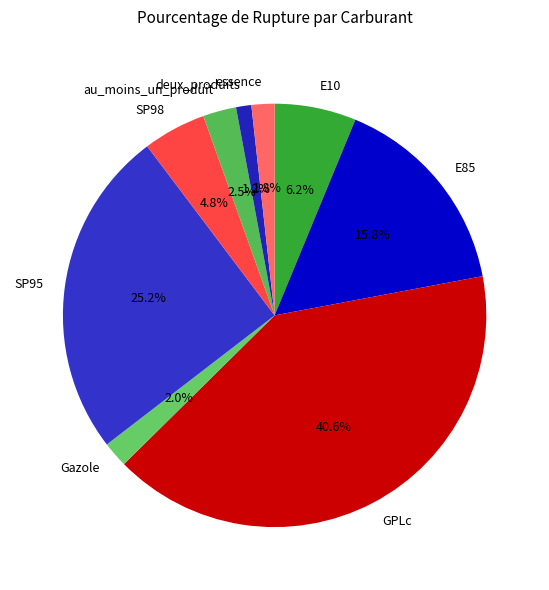

What is the ratio of the value at essence to the value at Gazole?

0.9